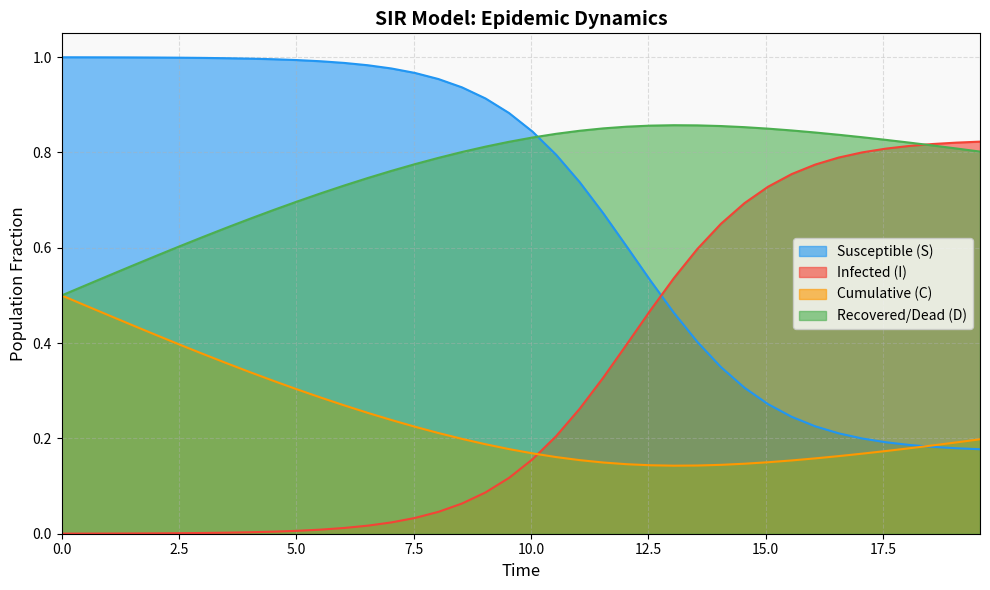

True or false: D has more than 1 interior local peaks.

False